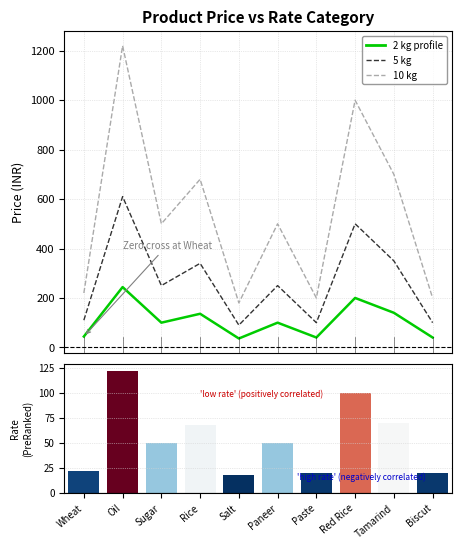

Where does the 2 kg series first go above 100?

Oil